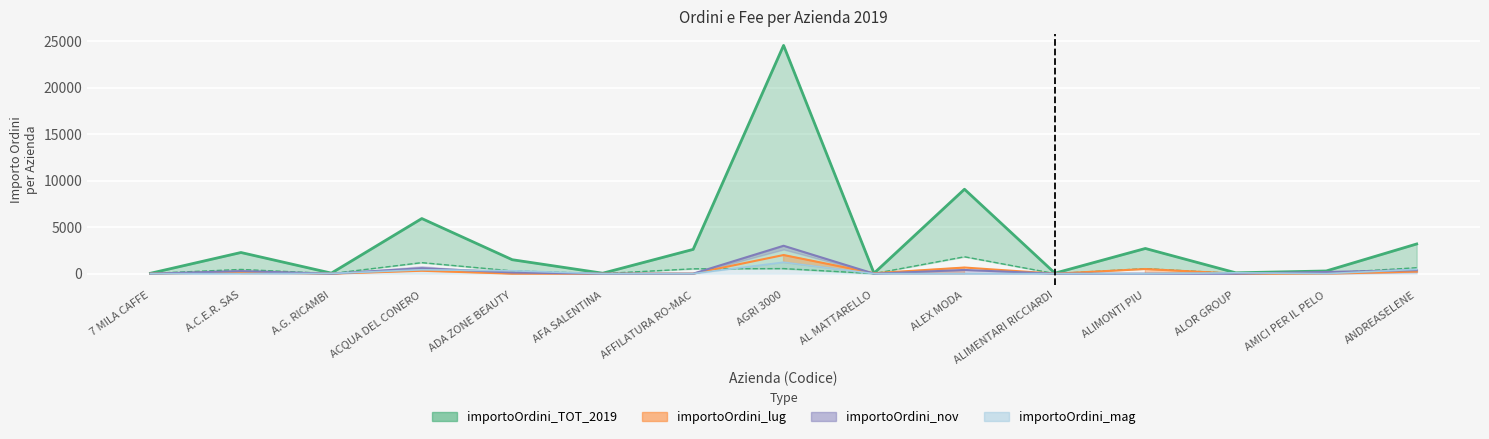

What is the sum of all importoOrdini_mag values?

2543.6